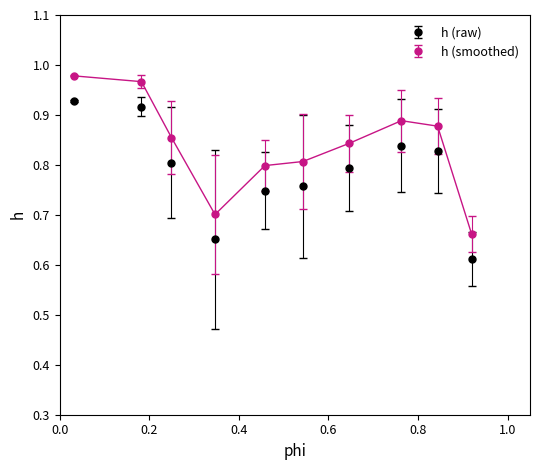

How many h (raw) values are between 0 and 1?

10